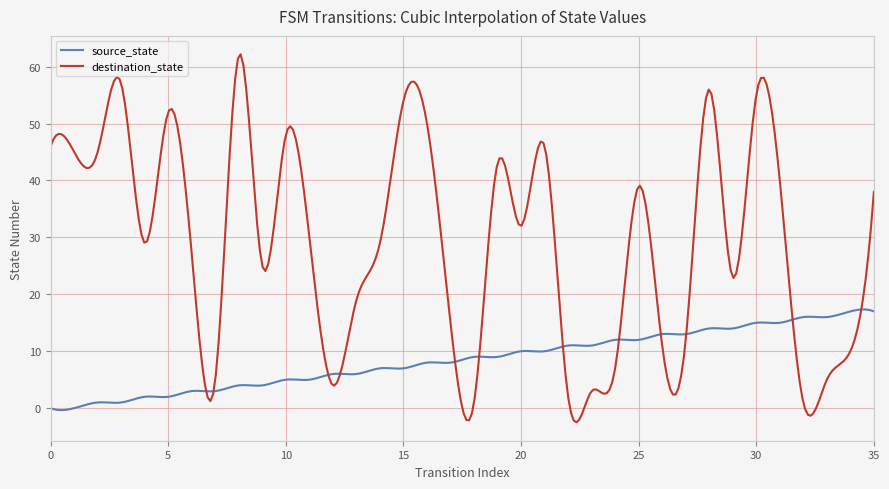

Which series has the largest total across all categories?

destination_state